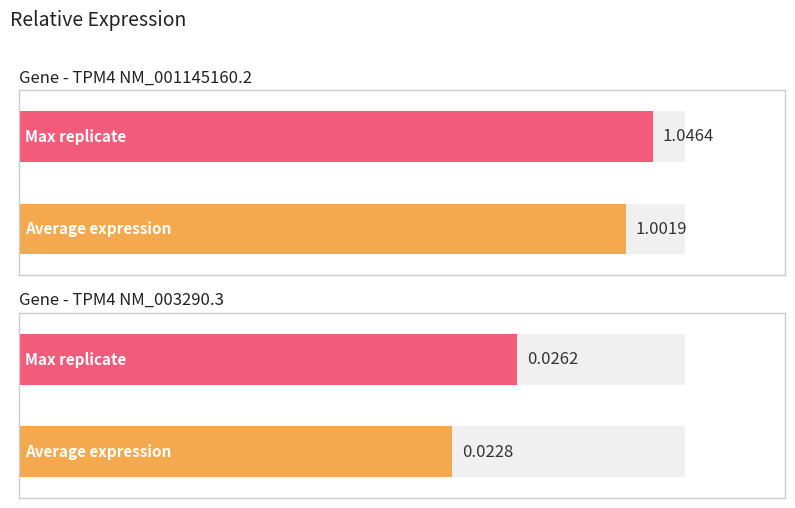

Which series changed the most between Replicate 1 and Replicate 2?

TPM4 NM_001145160.2